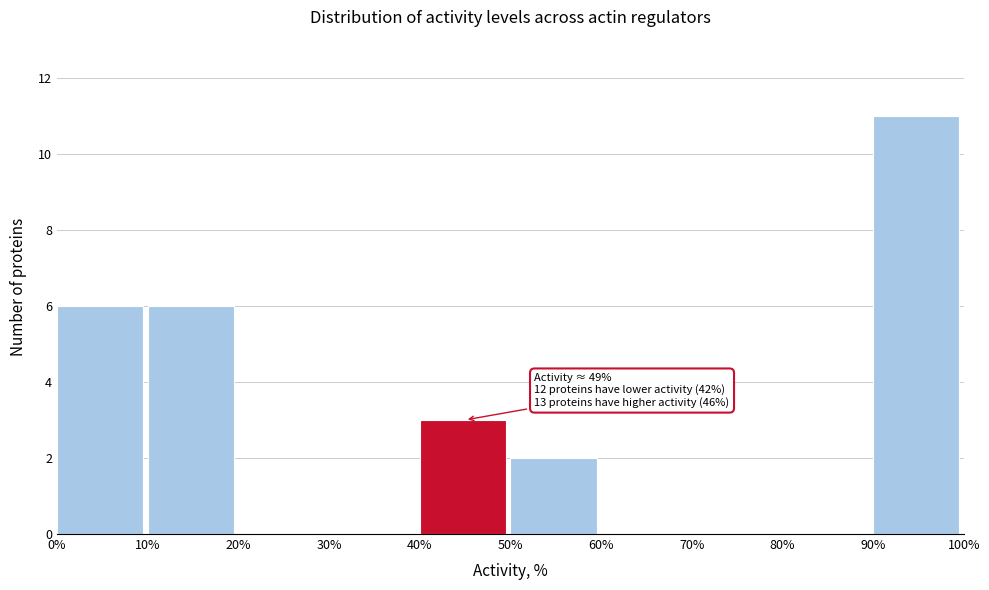

Which range on the x-axis has the tallest bar?

90% to 100%